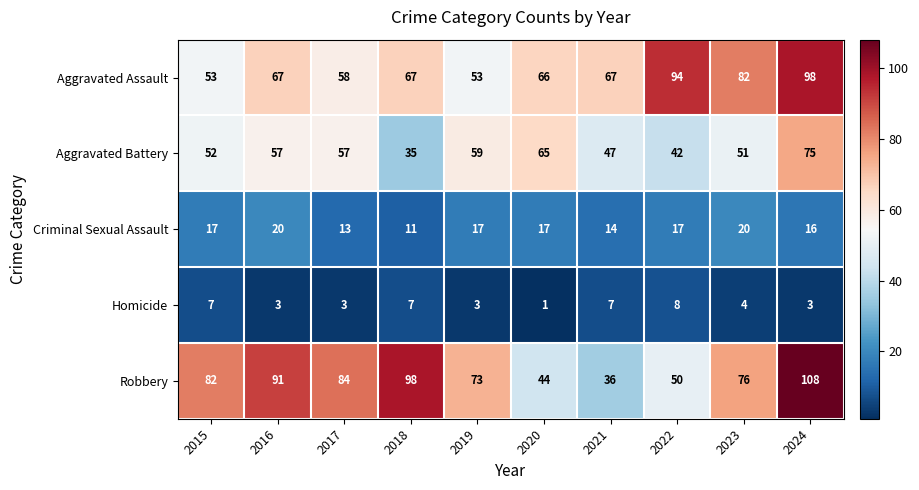

Which series has the largest total across all categories?

Robbery